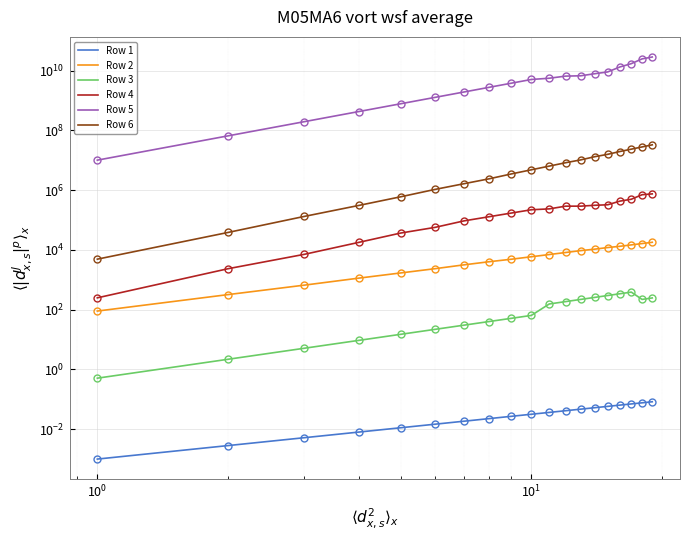

At how many categories does at least one series exceed 24536737595?

2